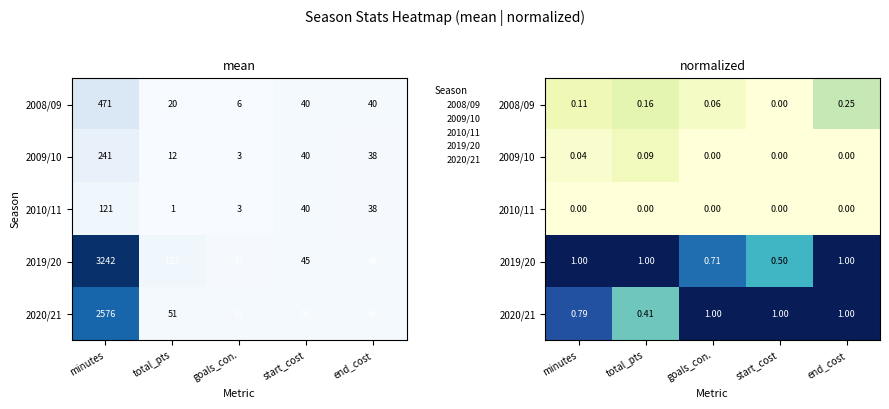

Rank the series at start_cost from highest to lowest value.

2020/21, 2019/20, 2008/09, 2009/10, 2010/11